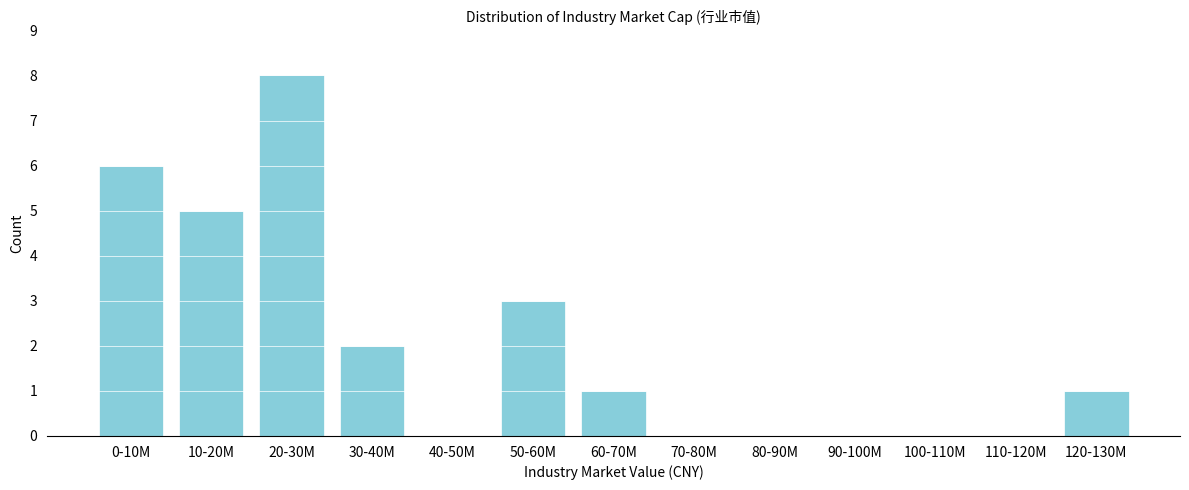

Reading left to right, what are all the values shown in this chart?

0-10M=6	10-20M=5	20-30M=8	30-40M=2	40-50M=0	50-60M=3	60-70M=1	70-80M=0	80-90M=0	90-100M=0	100-110M=0	110-120M=0	120-130M=1